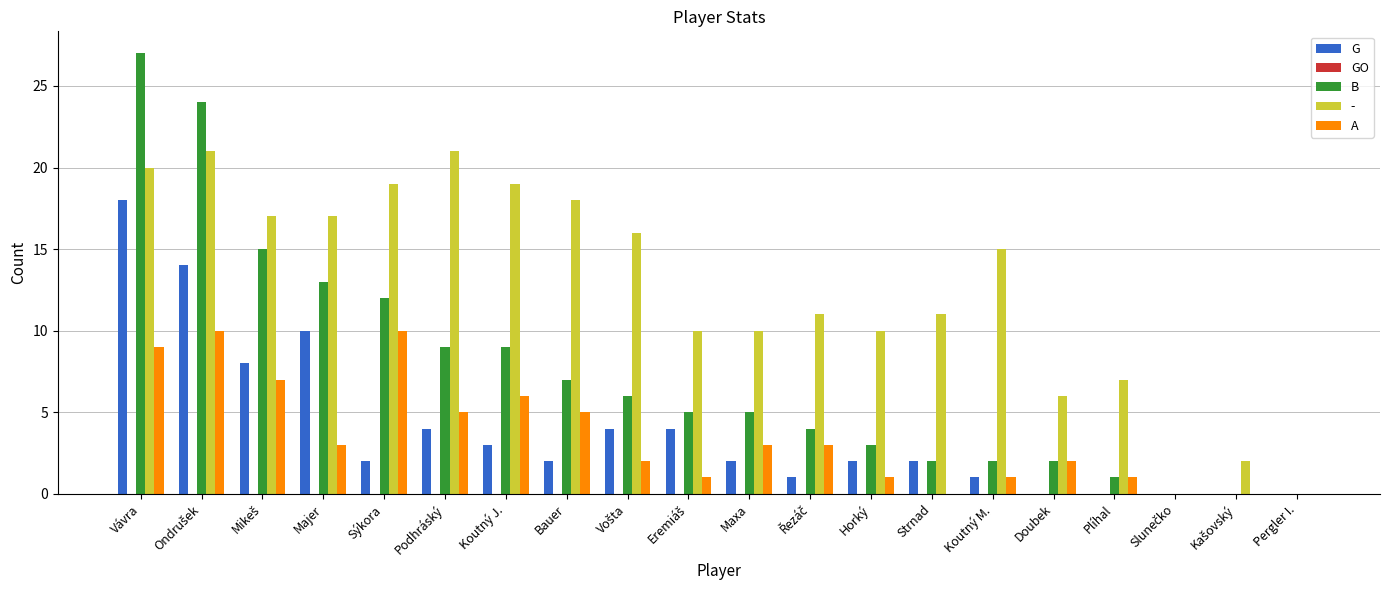

Is the value of - at Koutný M. greater than the value of G at Plíhal?

Yes